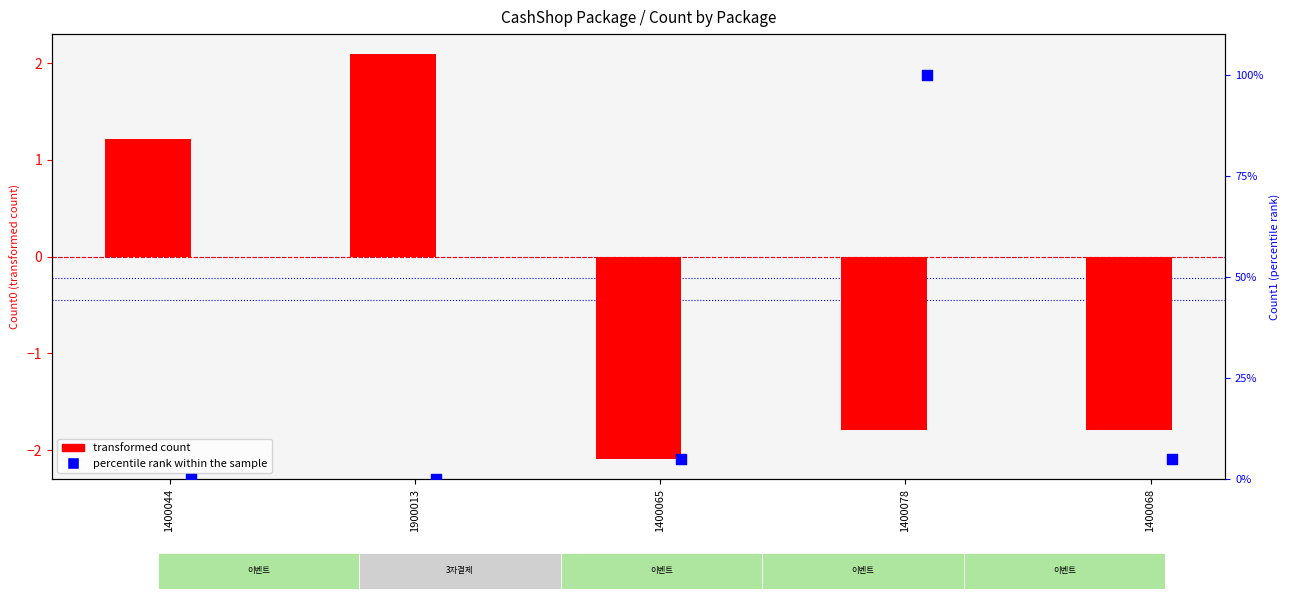

What is the change in value from 1400065 to 1400078?

+0.3